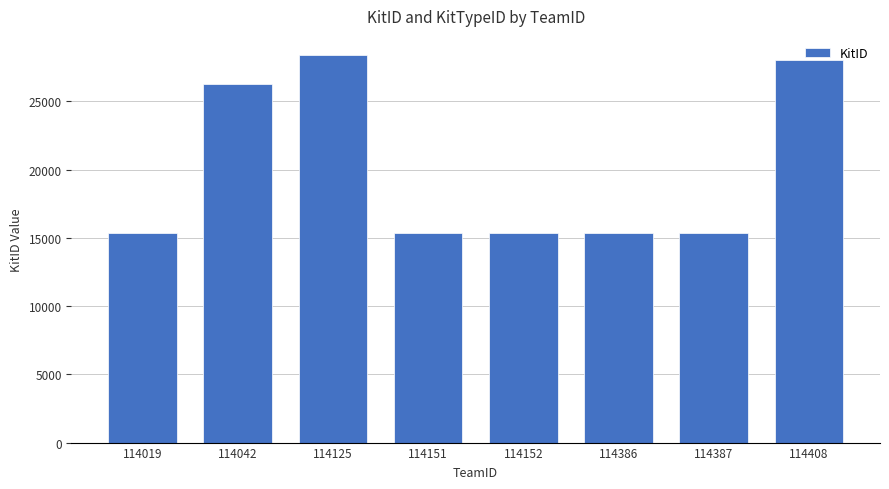

What is the smallest value displayed?

15380